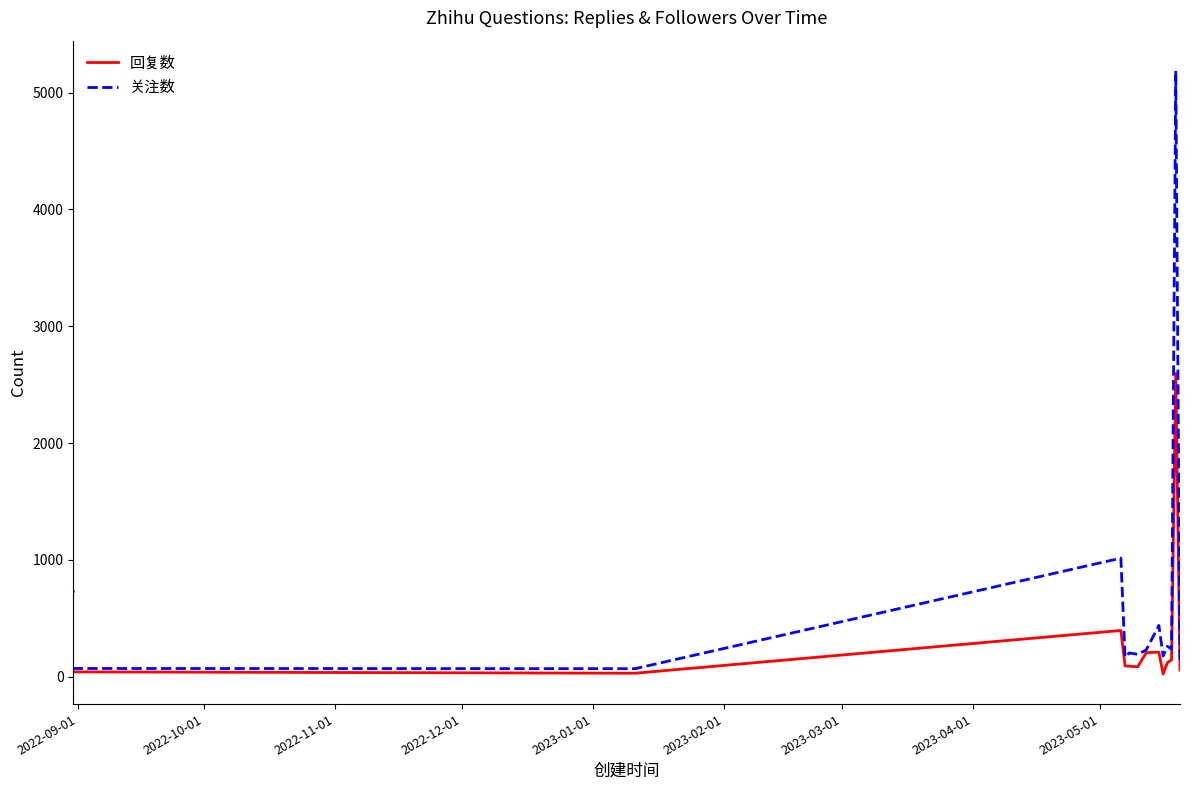

True or false: 回复数 and 关注数 intersect in this chart.

False